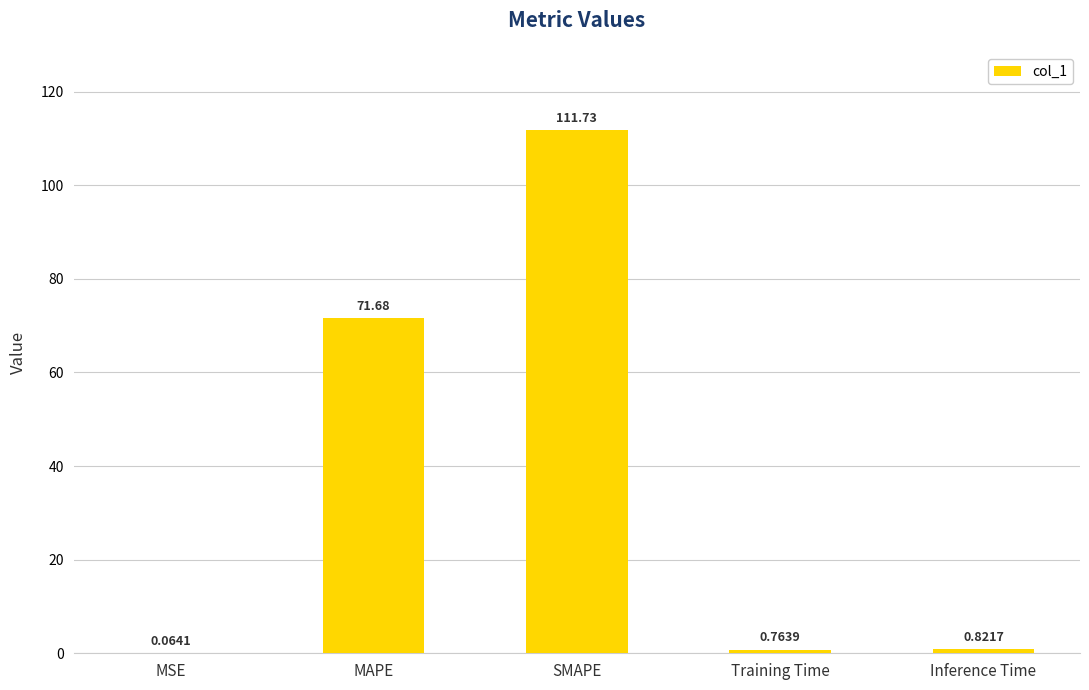

At which label is the value closest to 55?

MAPE